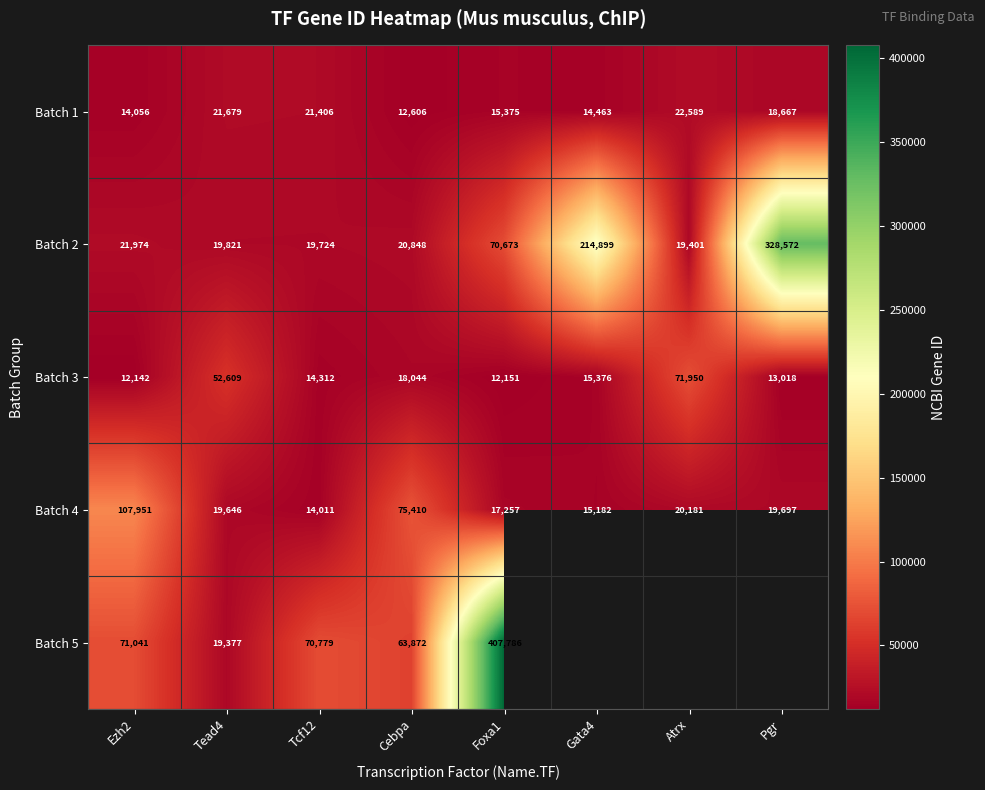

At which label is Batch 3 closest to 42046?

Tead4